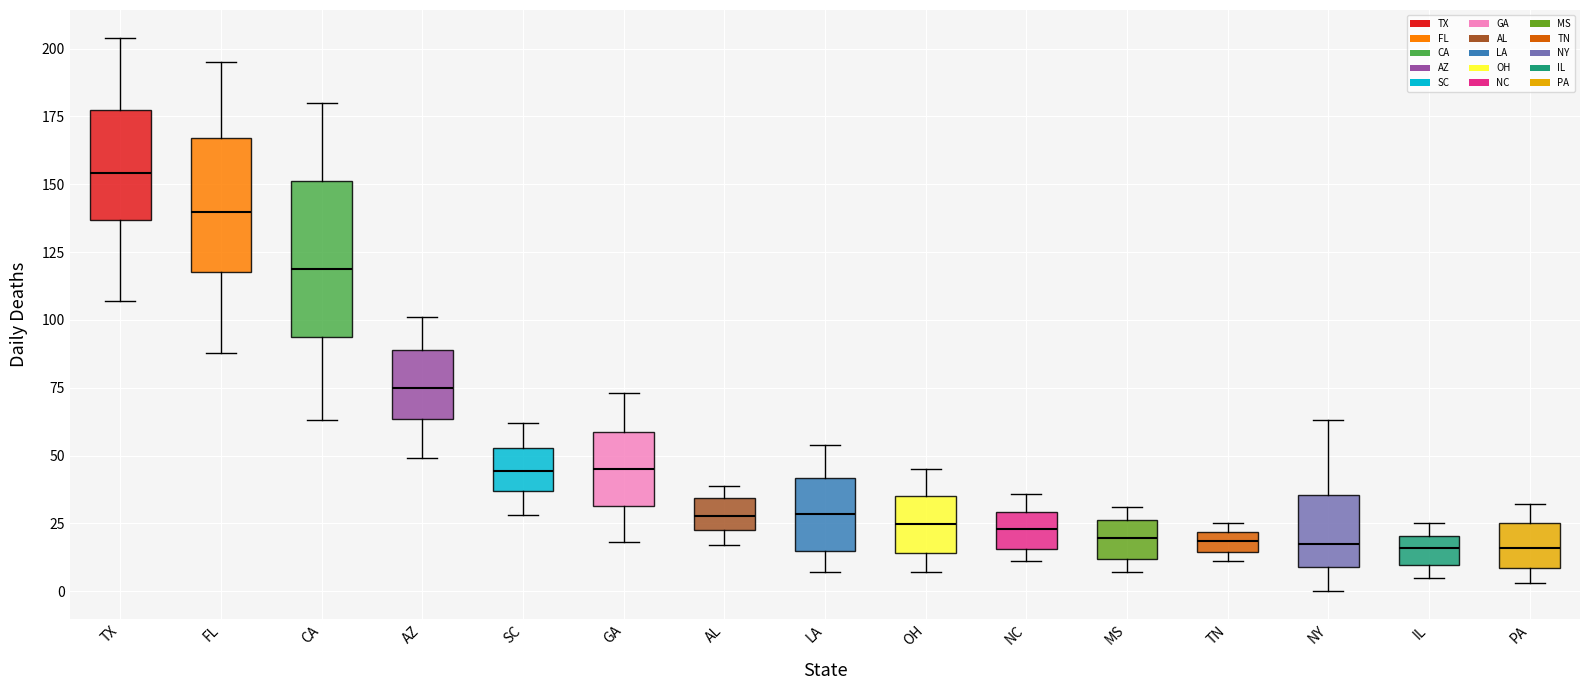

Where is the upper edge of the box for IL on the y-axis? The values are not printed on the chart, so give them approximately, as read against the axis.

20